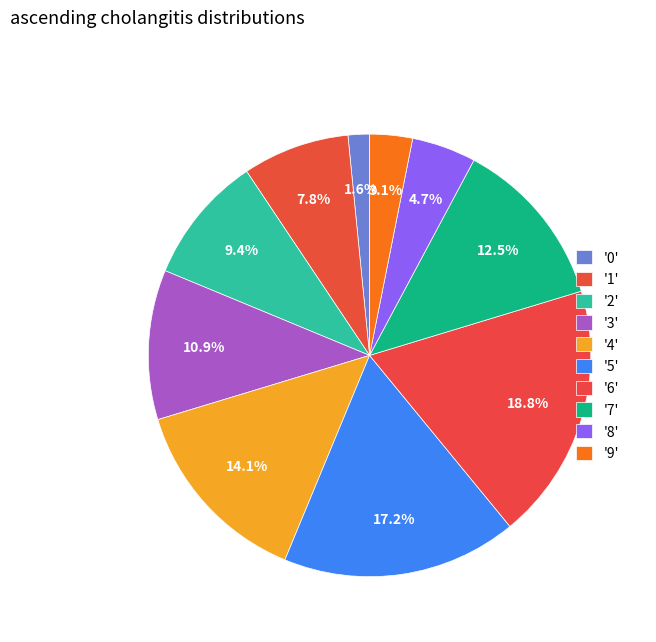

Which category has the biggest portion of the pie?

6